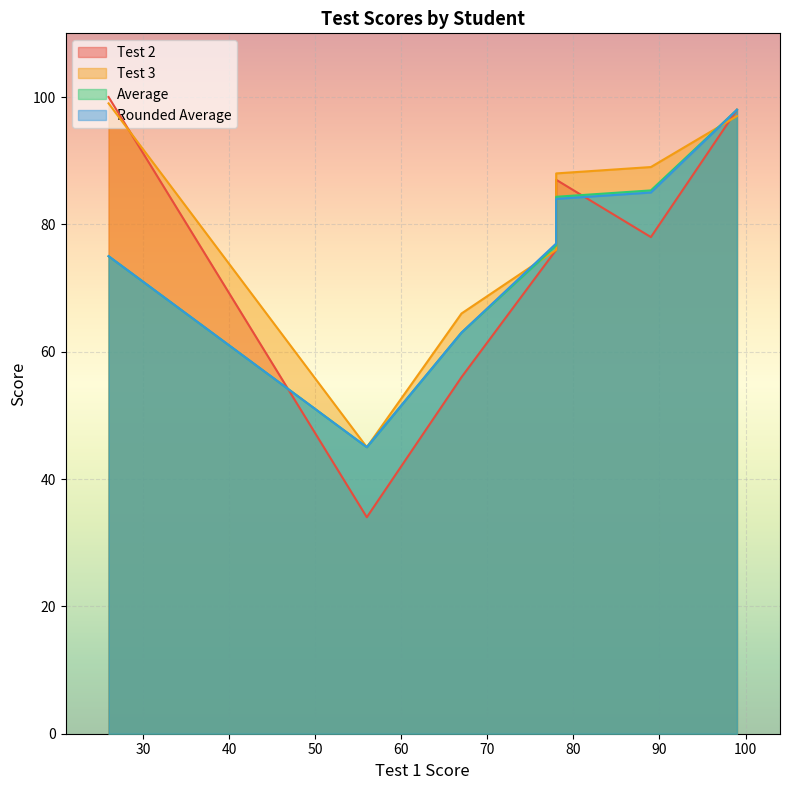

True or false: Average has a value of 24.4 at Greco.

False